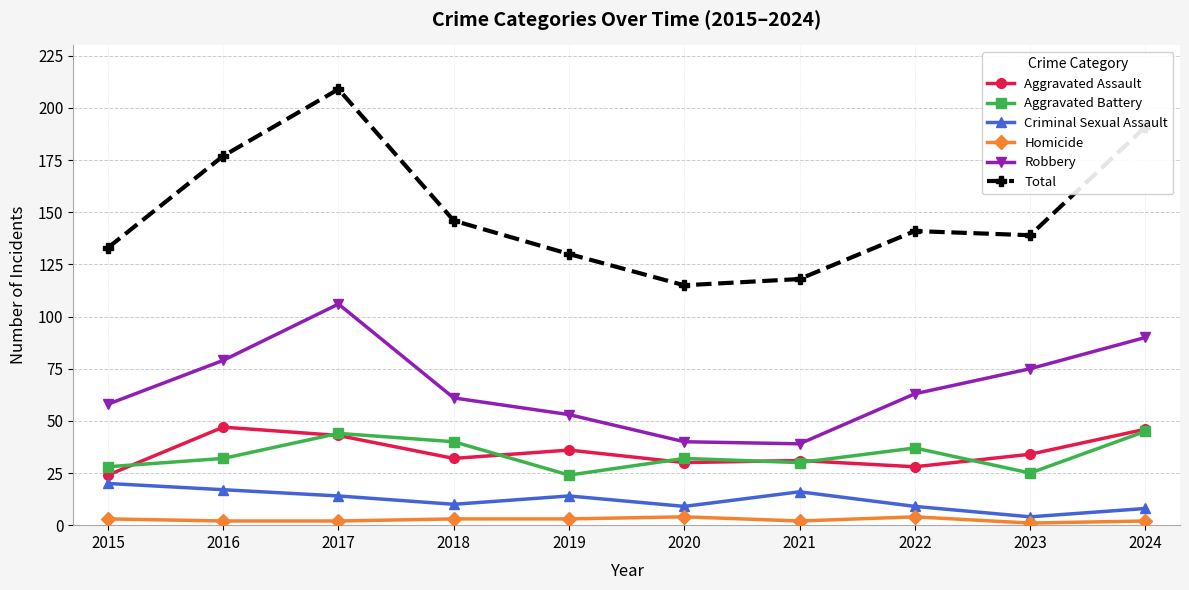

What is the difference between the second highest and second lowest values in the Total series?

73